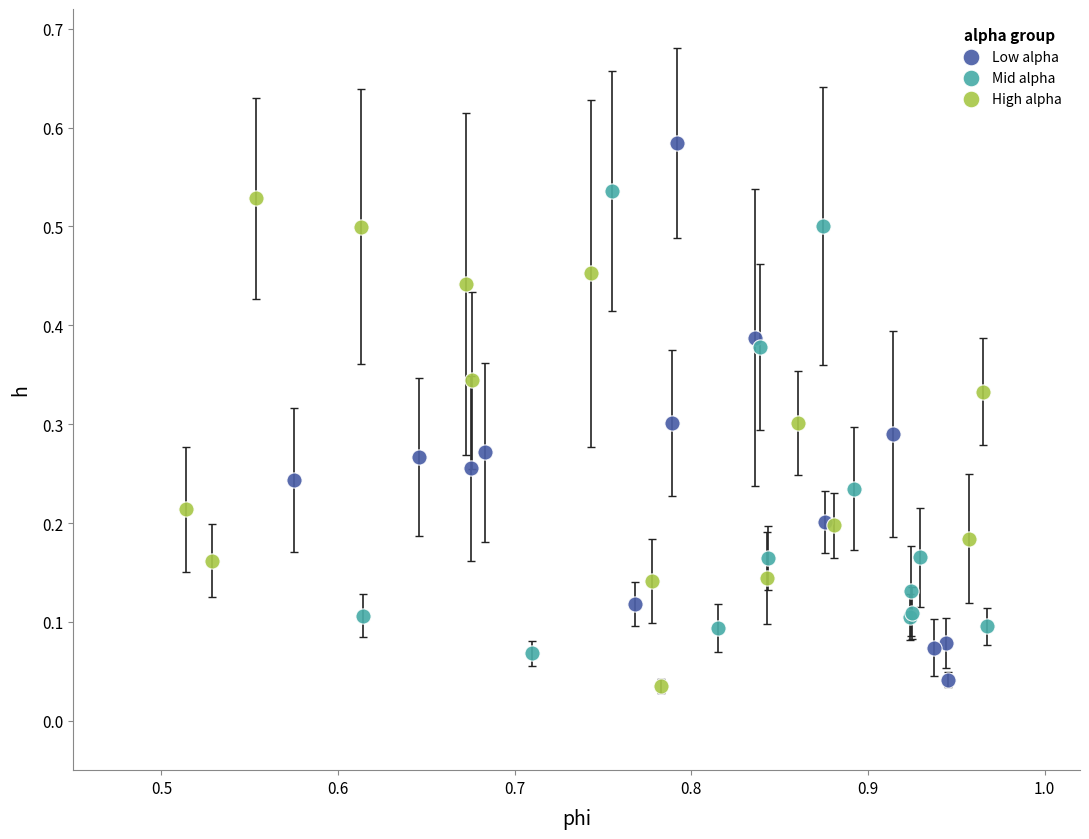

Which series contains the highest Y value?

Low alpha